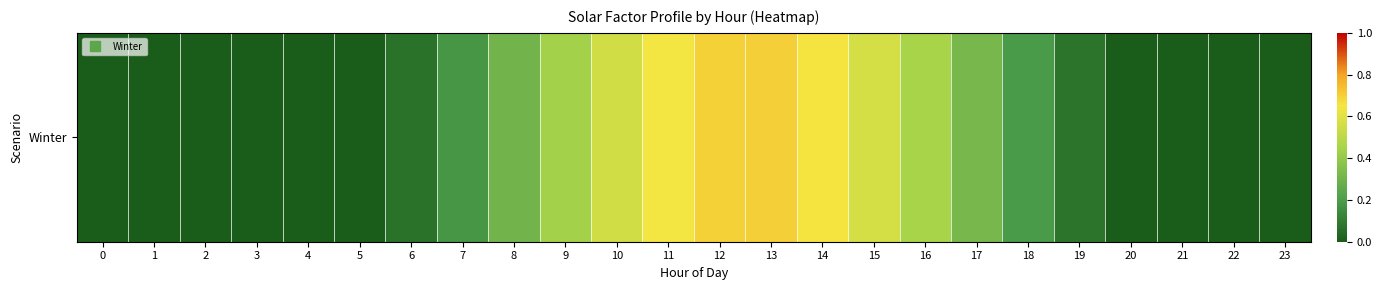

Reading left to right, list all the values displayed in this chart.

0.0	0.0	0.0	0.0	0.0	0.0	0.1	0.2	0.3	0.4	0.6	0.6	0.7	0.7	0.7	0.6	0.4	0.3	0.2	0.1	0.0	0.0	0.0	0.0